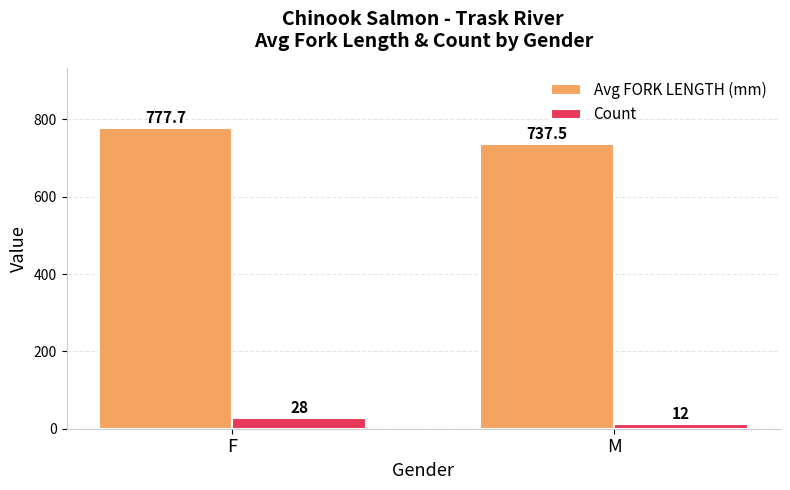

Is it true that Count equals 12.0 at M?

True